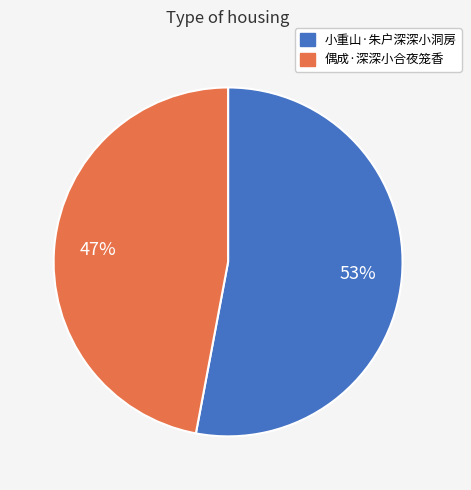

Which category accounts for the majority?

小重山·朱户深深小洞房